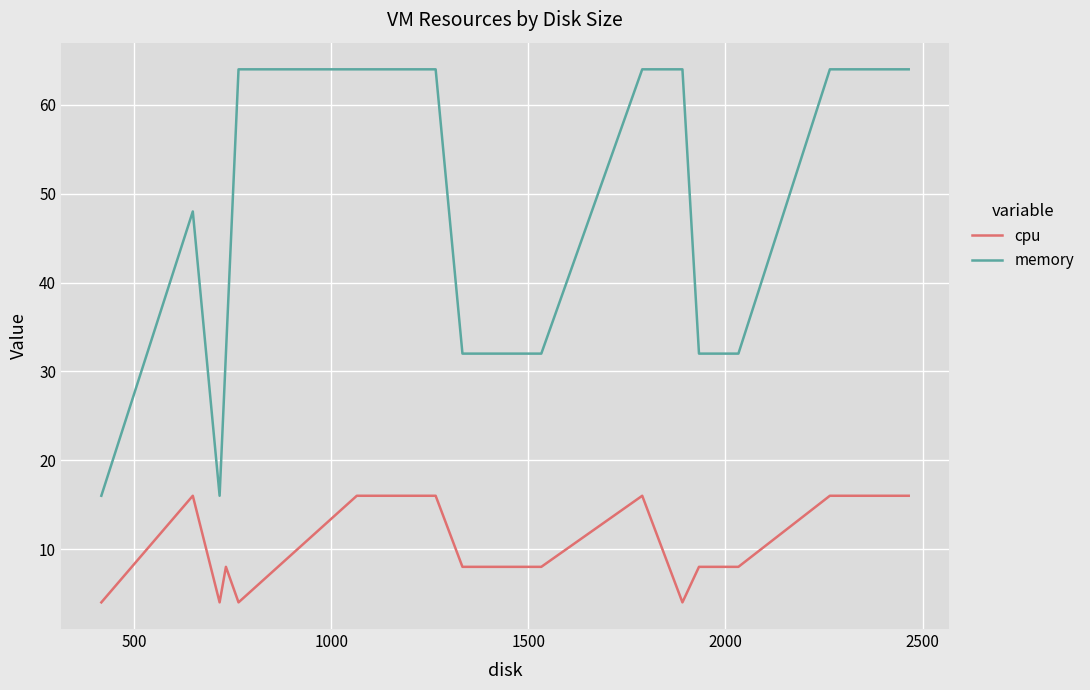

Reading right to left, transcribe all the data shown in this chart.

cpu: 16	16	8	8	4	16	8	8	16	16	4	8	4	16	4
memory: 64	64	32	32	64	64	32	32	64	64	64	32	16	48	16